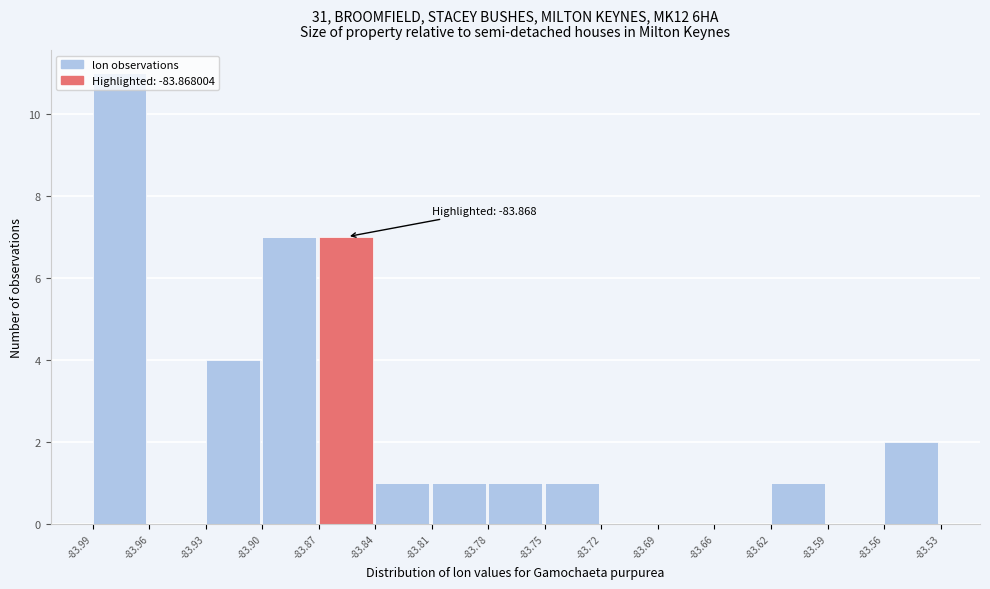

Which range on the x-axis has the tallest bar?

-83.99 to -83.96